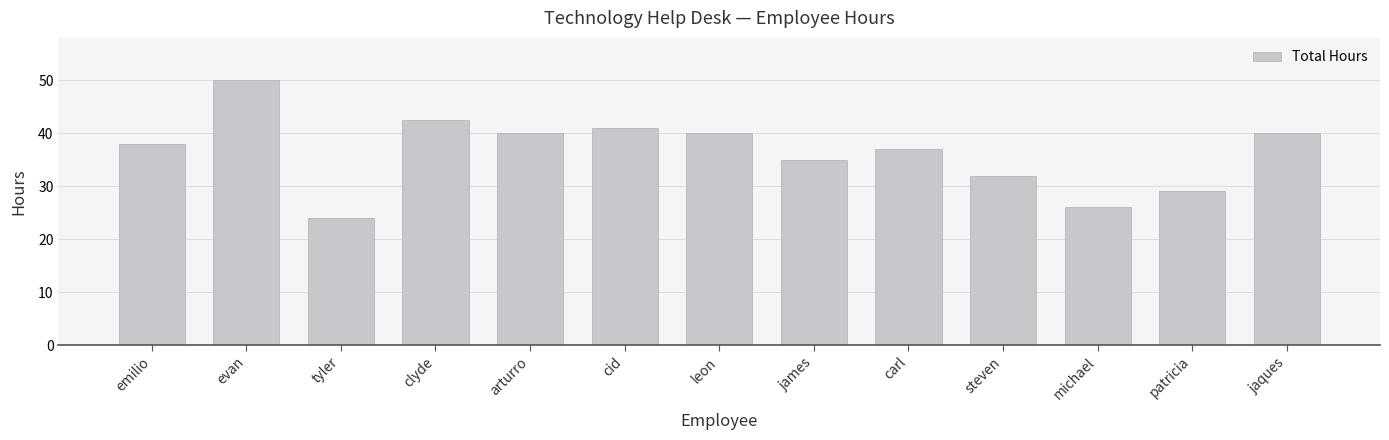

Which category has the lowest value across all series?

tyler